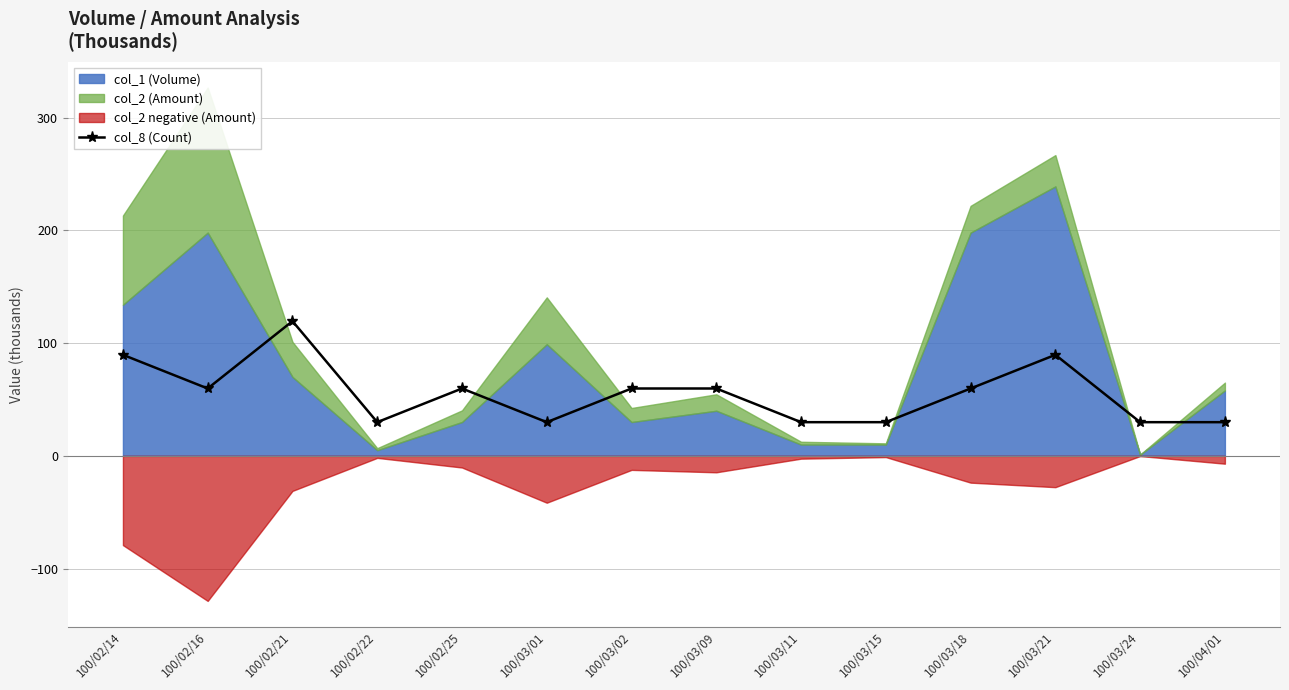

At which label does col_8 (Count) reach its peak?

100/02/21